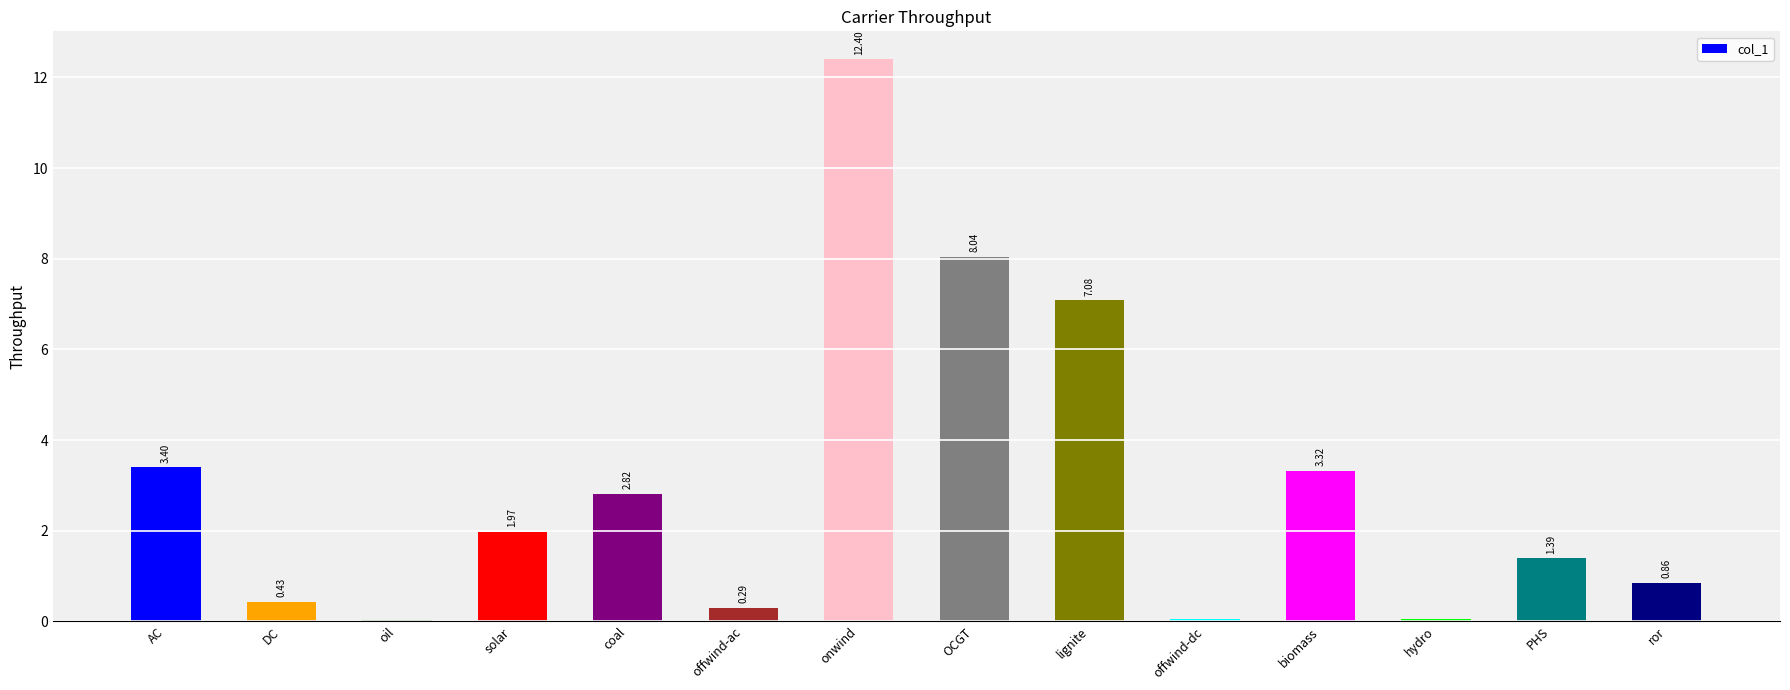

Which label corresponds to the largest value in the chart?

onwind